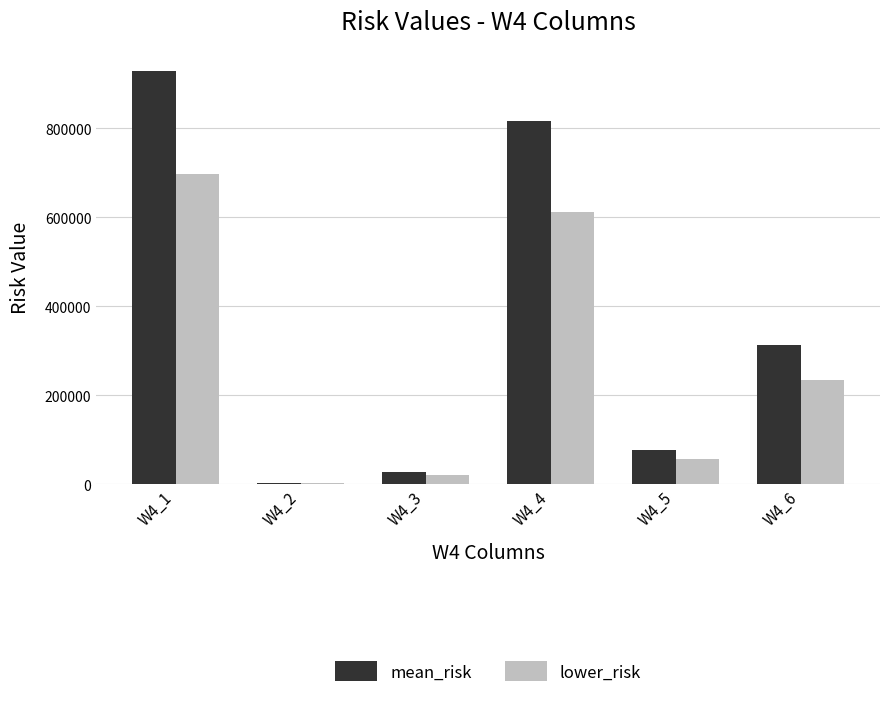

At which category is the sum across all series the highest?

W4_1